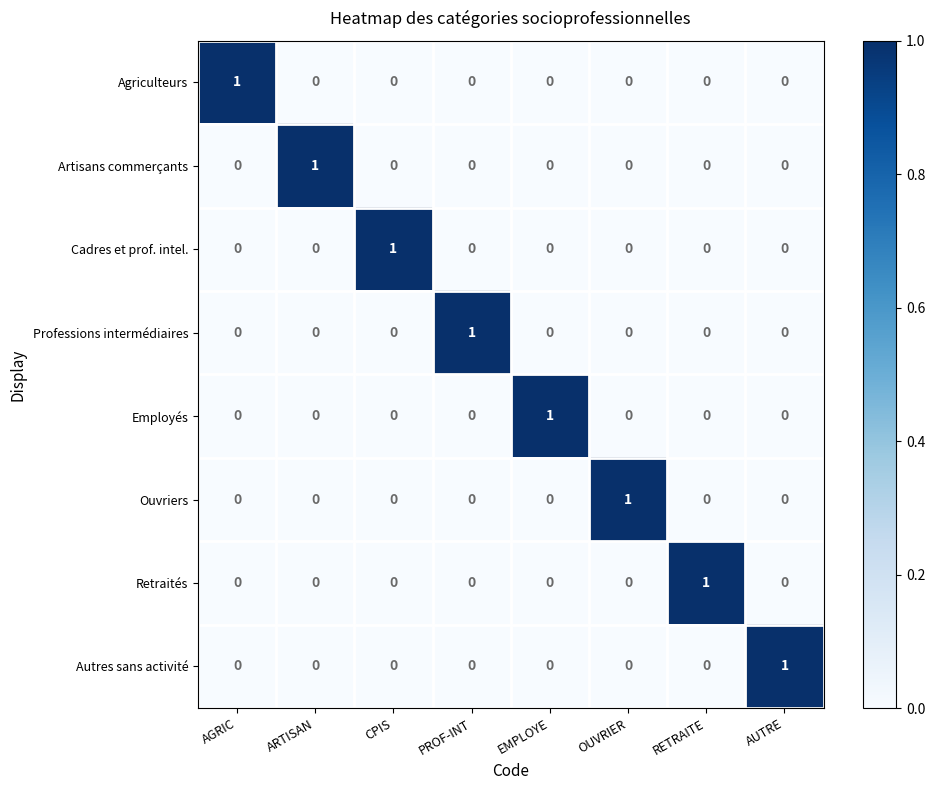

Count the Retraités values in the range 0 to 1.

8